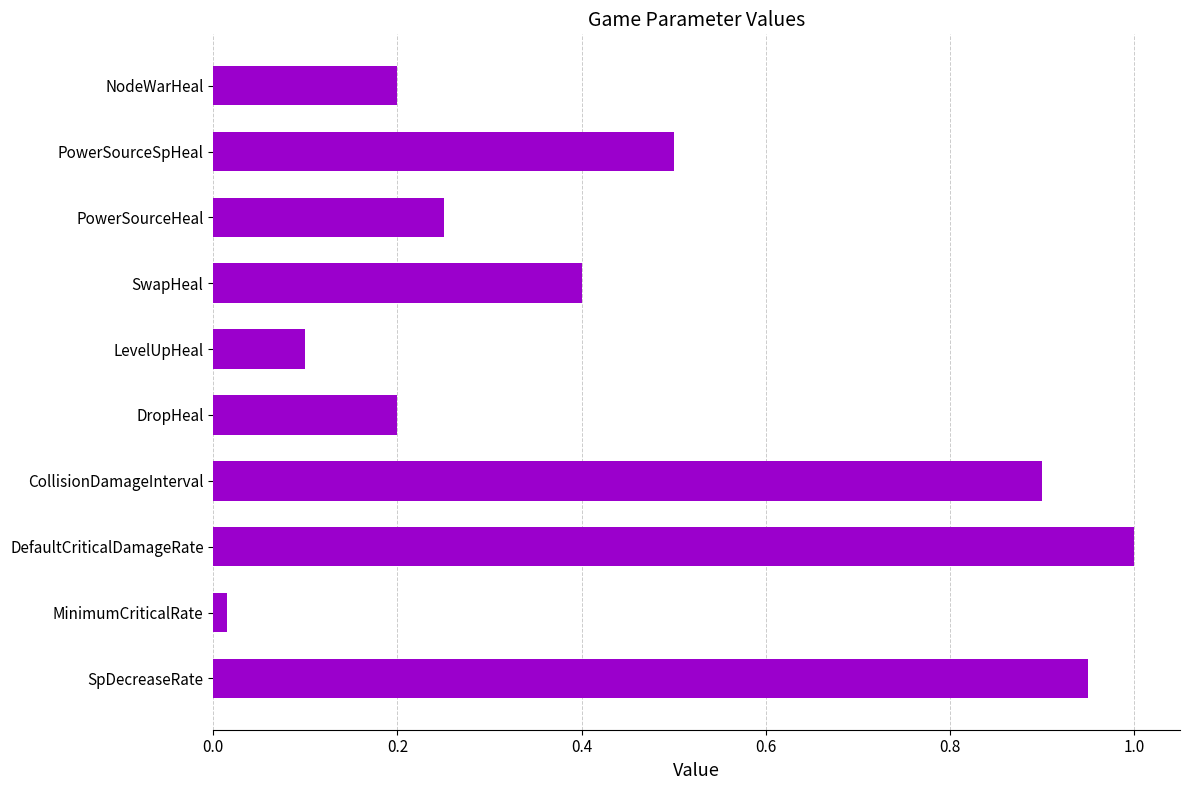

What is the maximum value shown in the chart?

1.0